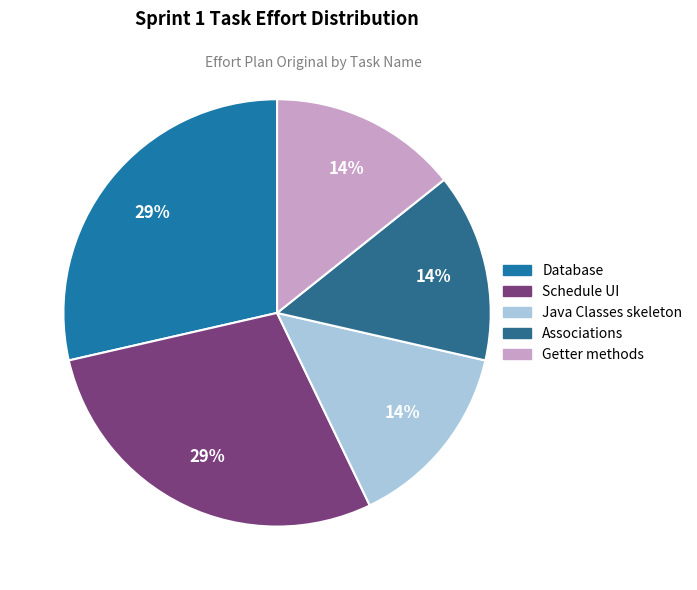

How many segments does this pie chart have?

5